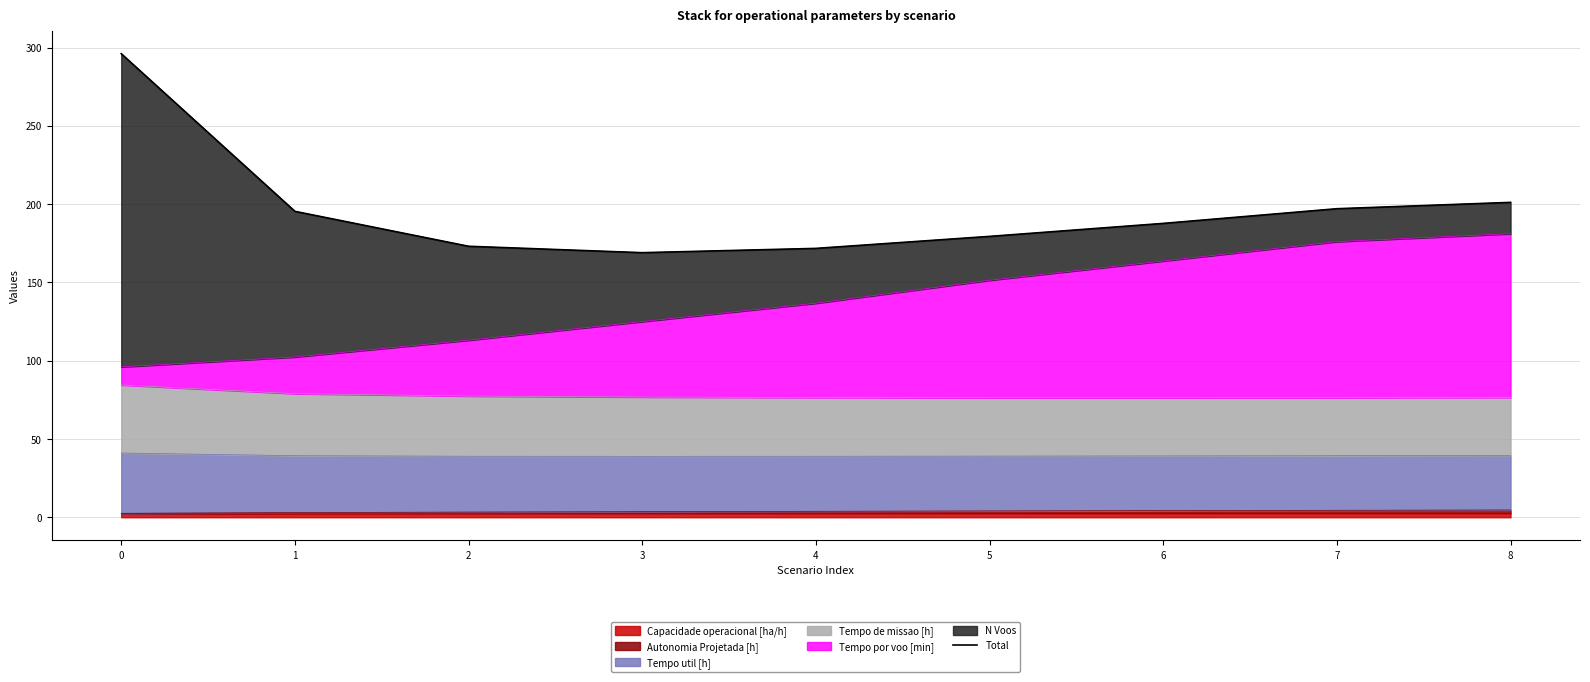

Reading right to left, what are all the values shown in this chart?

8=201.1	7=197.0	6=187.7	5=179.4	4=171.7	3=169.0	2=173.1	1=195.4	0=296.0